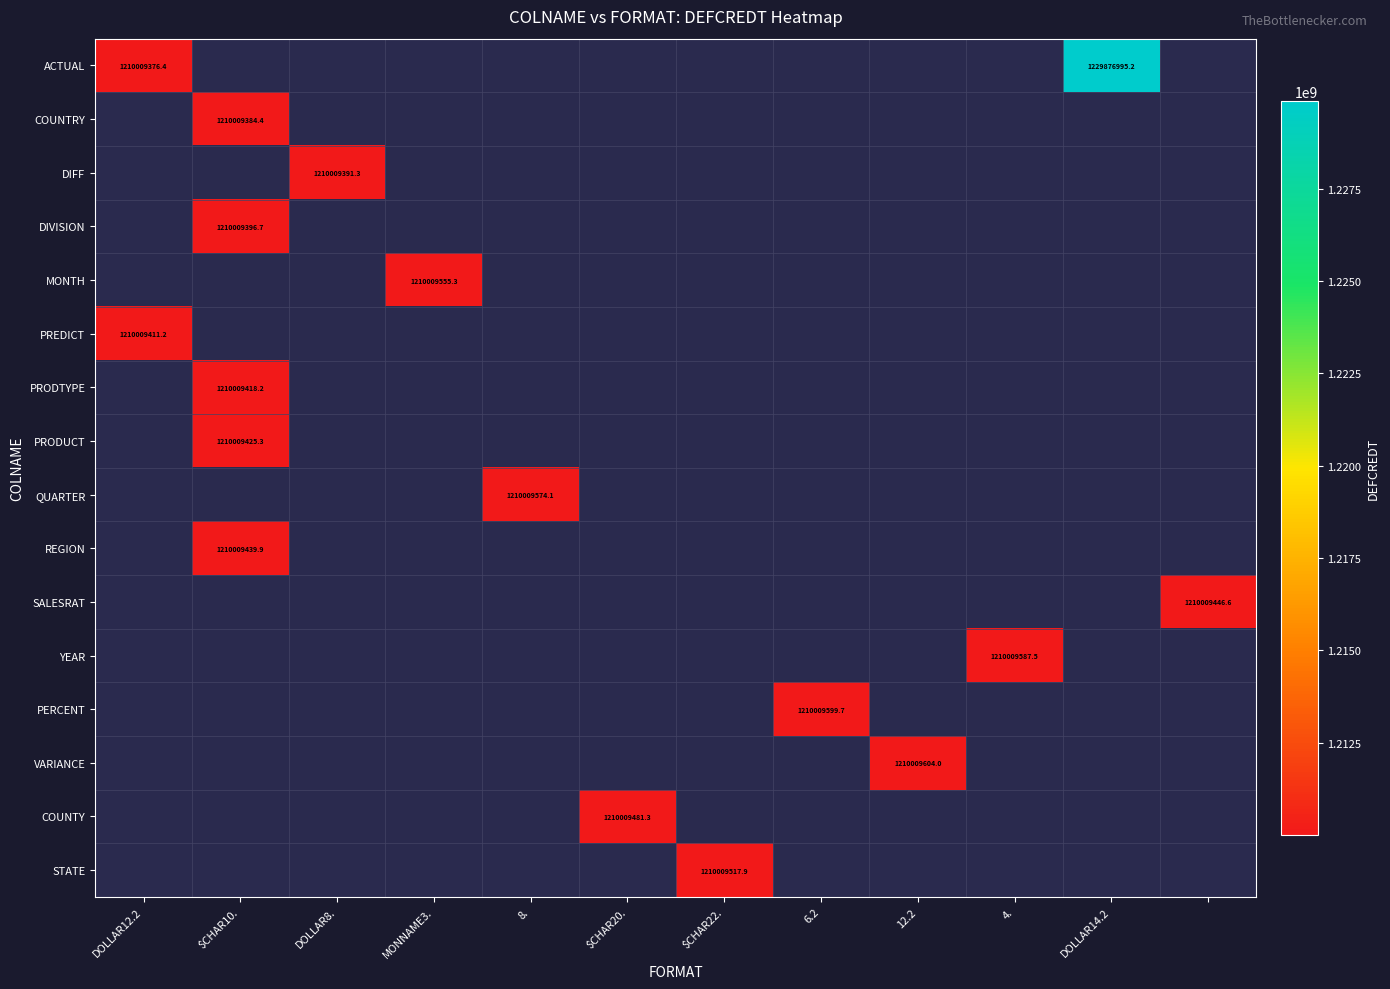

Is it true that DIVISION equals 781932212.6 at $CHAR10.?

False